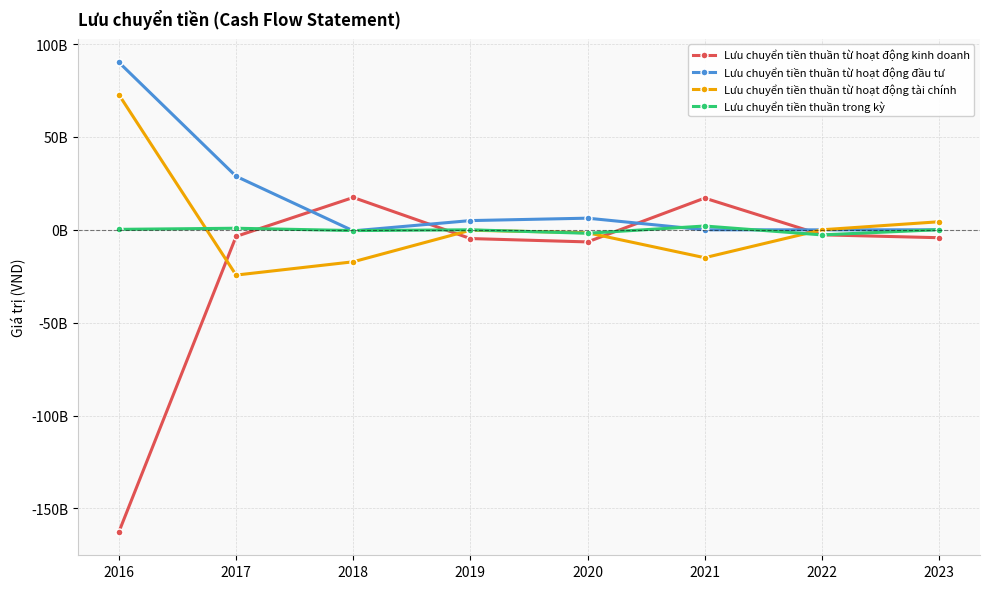

After their last crossing, which series has the higher values: Lưu chuyển tiền thuần từ hoạt động đầu tư or Lưu chuyển tiền thuần từ hoạt động tài chính?

Lưu chuyển tiền thuần từ hoạt động tài chính